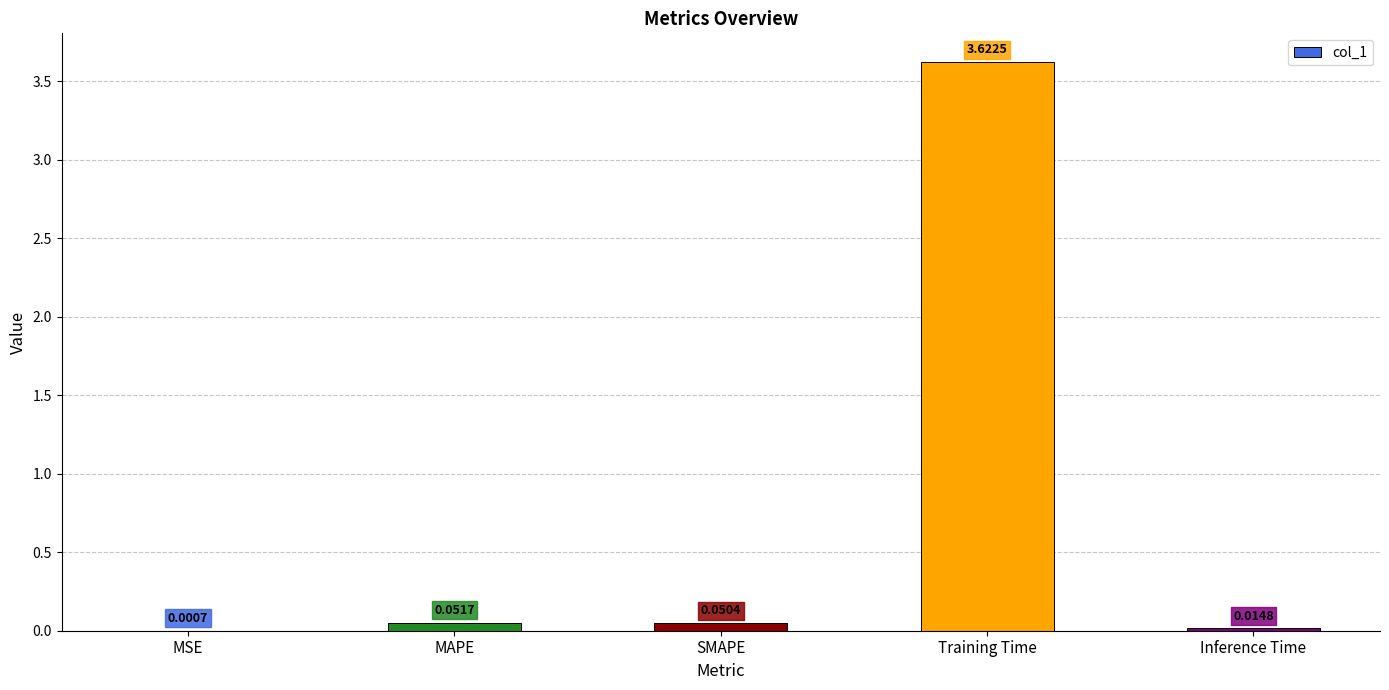

Which category has the highest value across all series?

Training Time